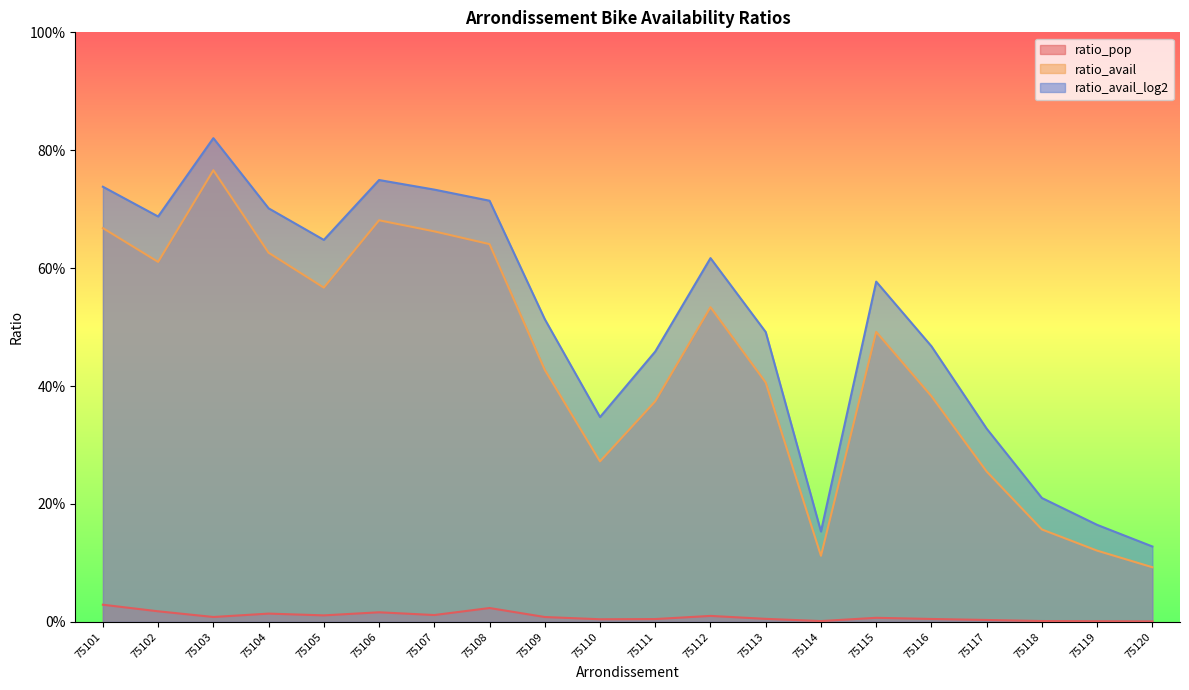

Which label corresponds to the smallest value in the chart?

75120